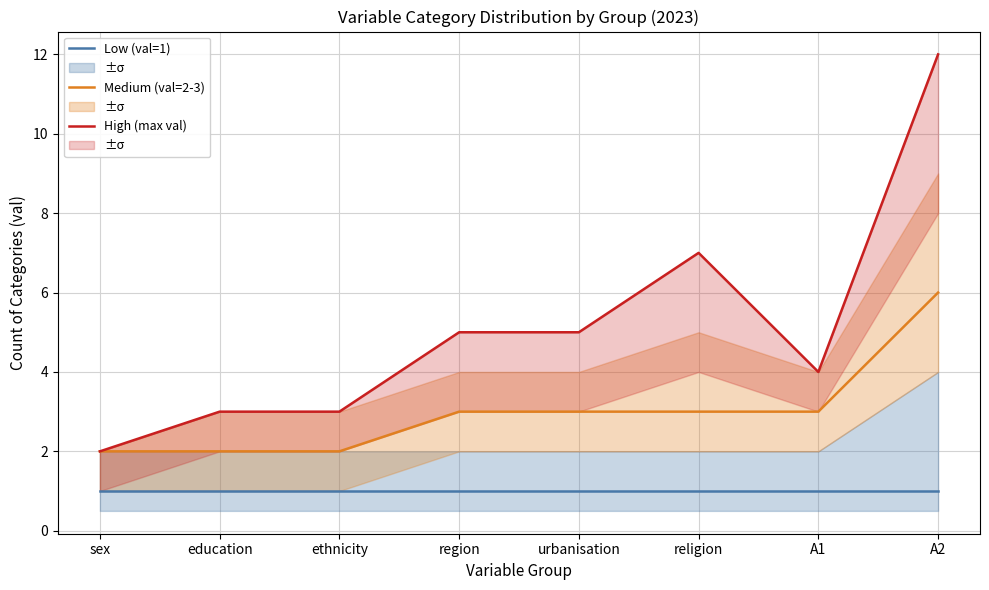

Does the chart have visible grid lines?

Yes